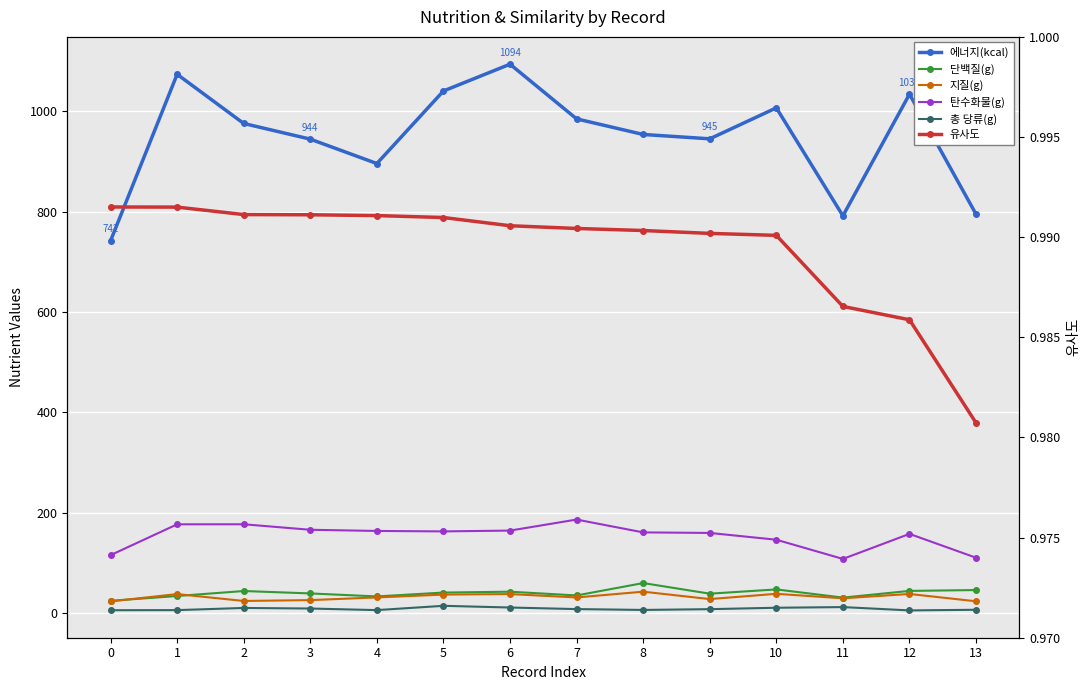

What is the difference between the second highest and second lowest values in the 탄수화물(g) series?

66.7